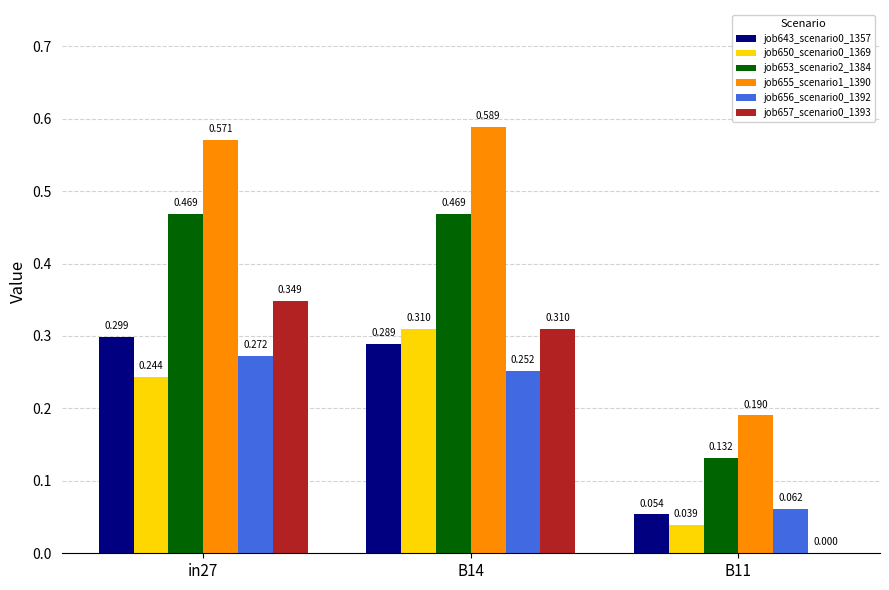

Is the value of job657_scenario0_1393 at B14 greater than the value of job655_scenario1_1390 at B14?

No